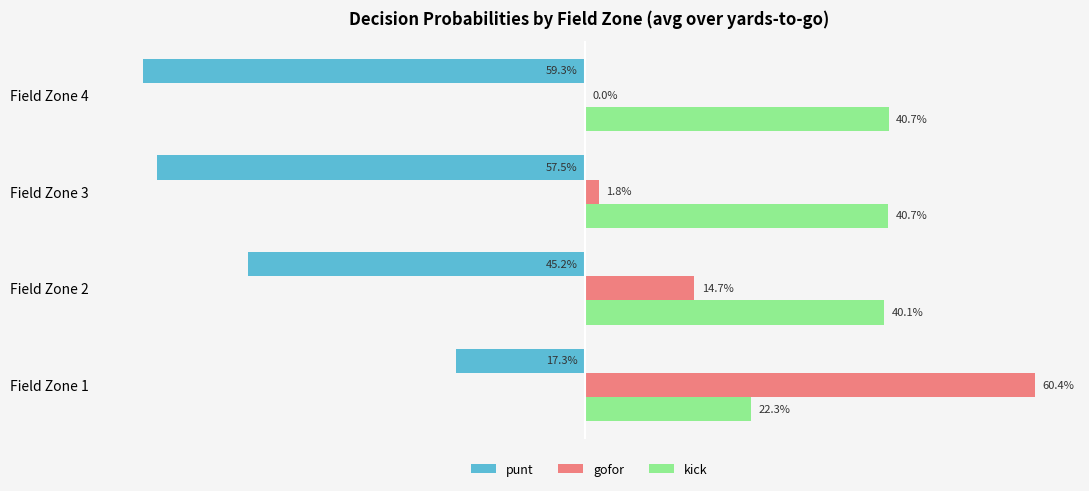

What is the difference between the maximum and minimum values in the punt series?

0.4